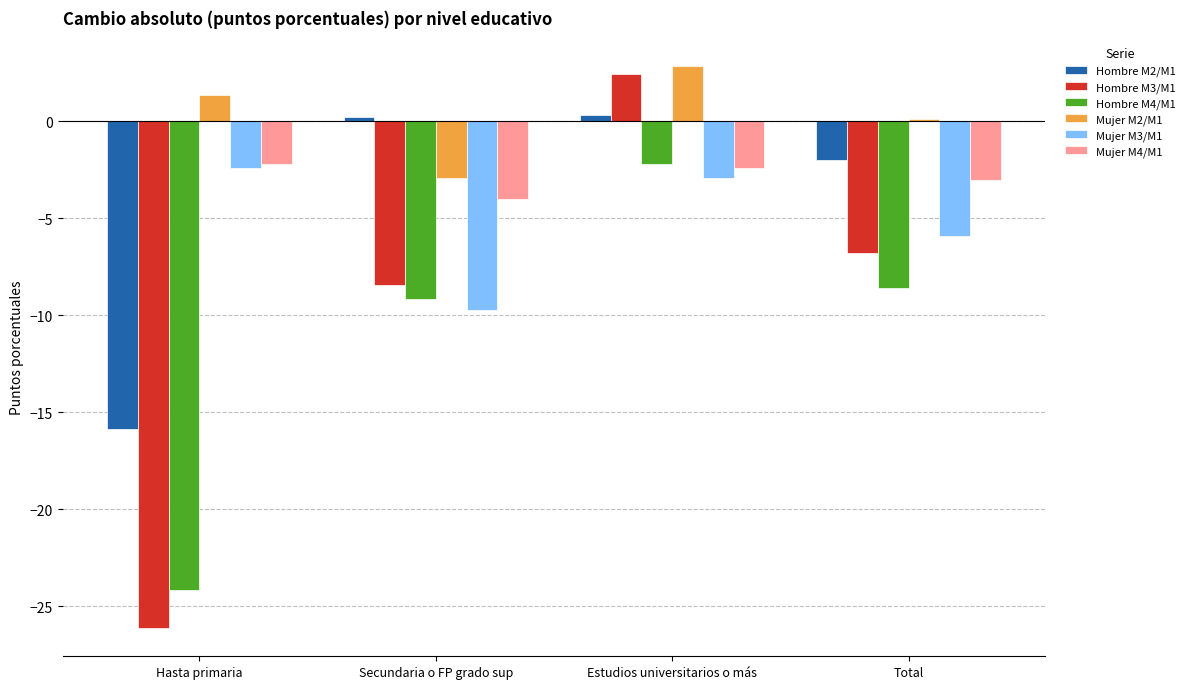

What is the maximum value shown in the chart?

2.9